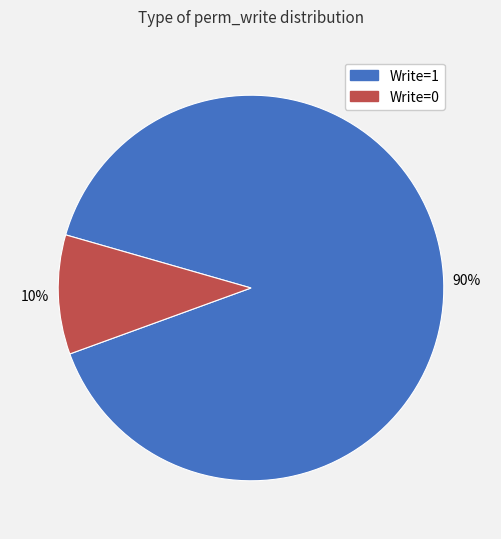

Rank the categories by value from lowest to highest.

Write=0, Write=1